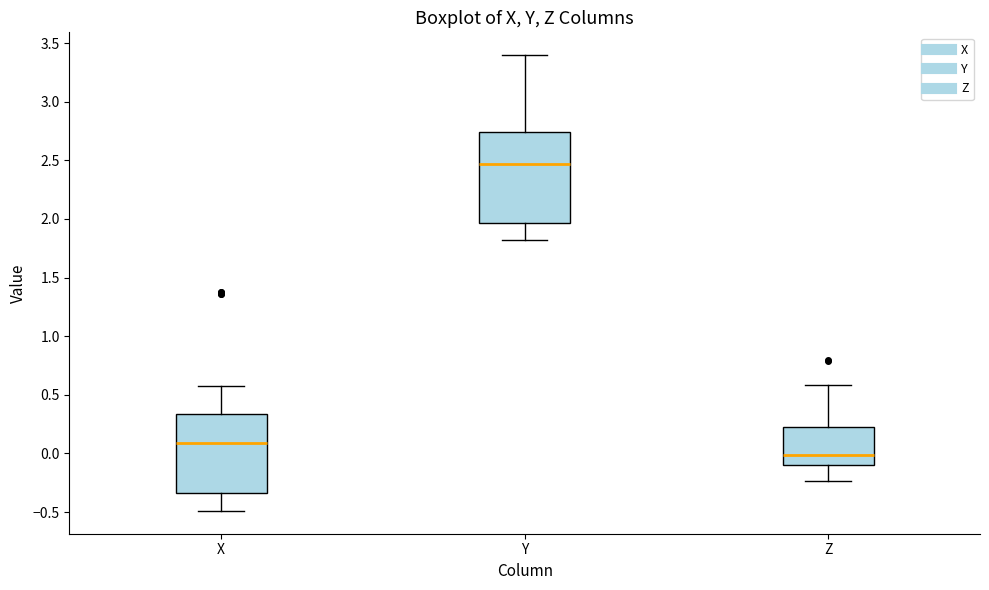

Which box's median line is the highest?

Y